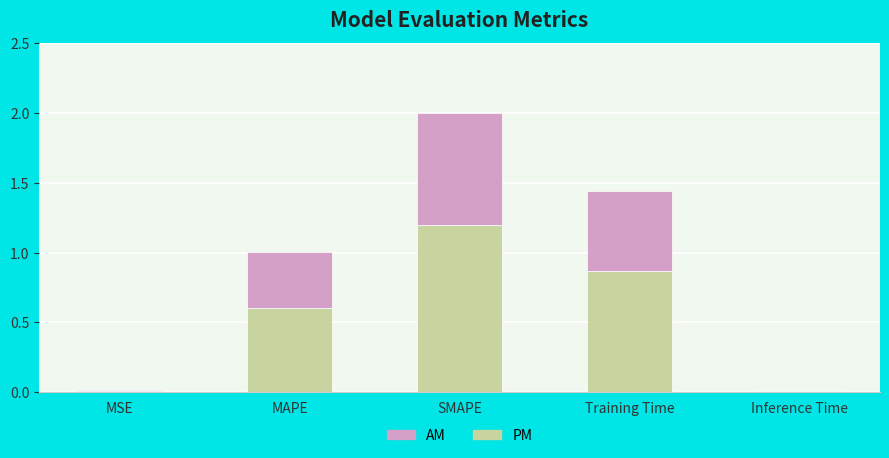

Read the PM value at SMAPE.

1.2